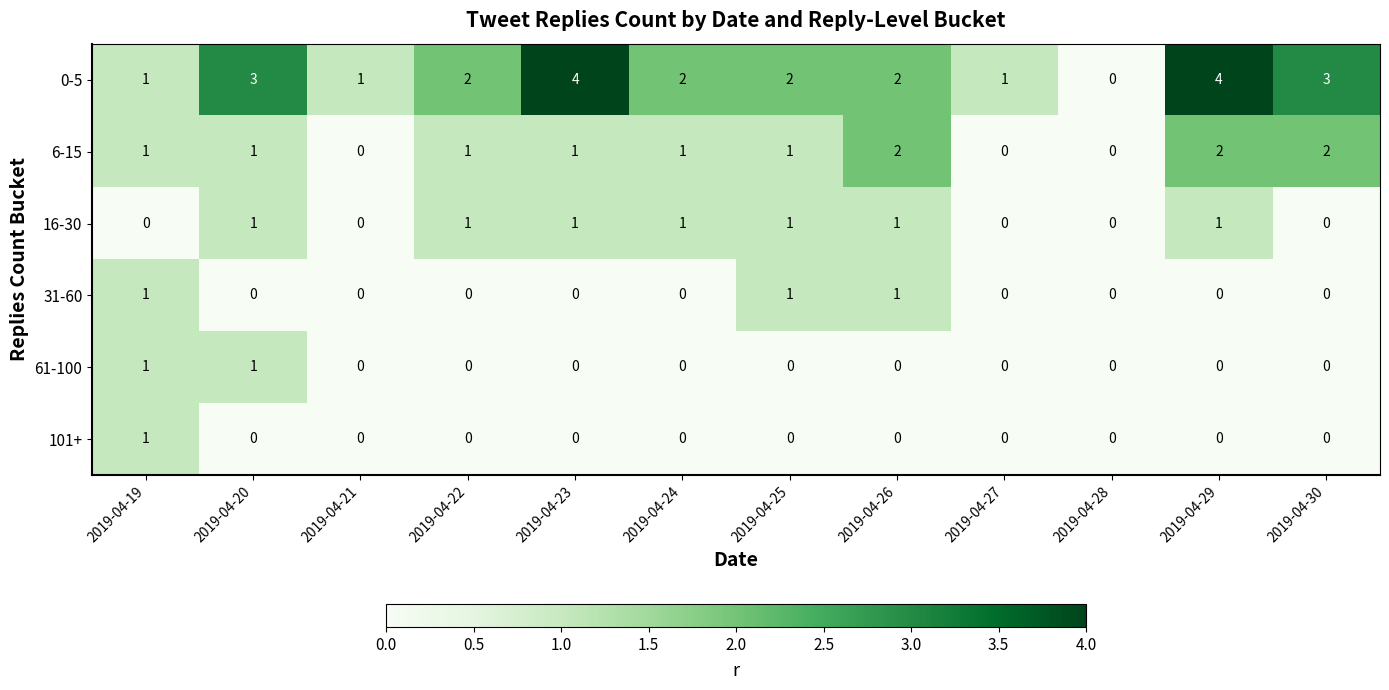

Which series has the largest range (max minus min)?

0-5